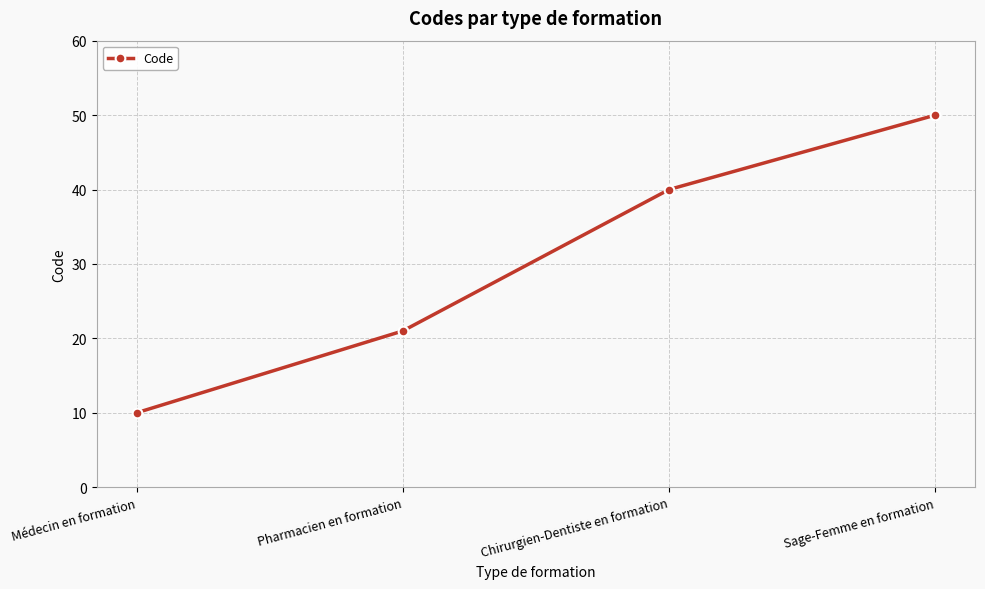

How many data points are less than 40?

2